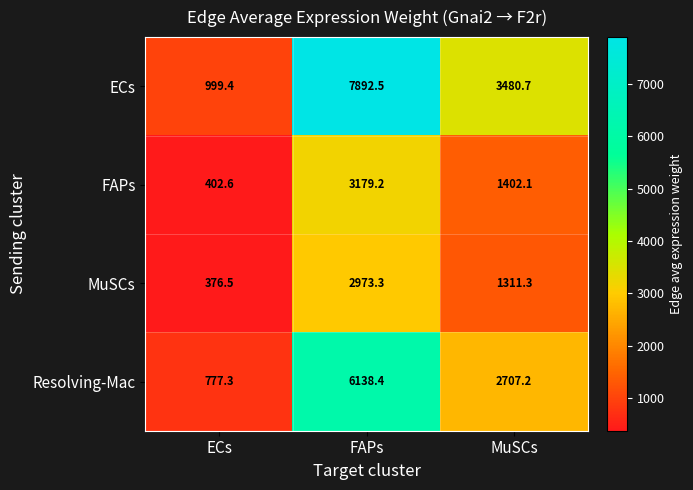

Reading left to right, list all the values displayed in this chart.

ECs: ECs=999.4	FAPs=7892.5	MuSCs=3480.7
FAPs: ECs=402.6	FAPs=3179.2	MuSCs=1402.1
MuSCs: ECs=376.5	FAPs=2973.3	MuSCs=1311.3
Resolving-Mac: ECs=777.3	FAPs=6138.4	MuSCs=2707.2